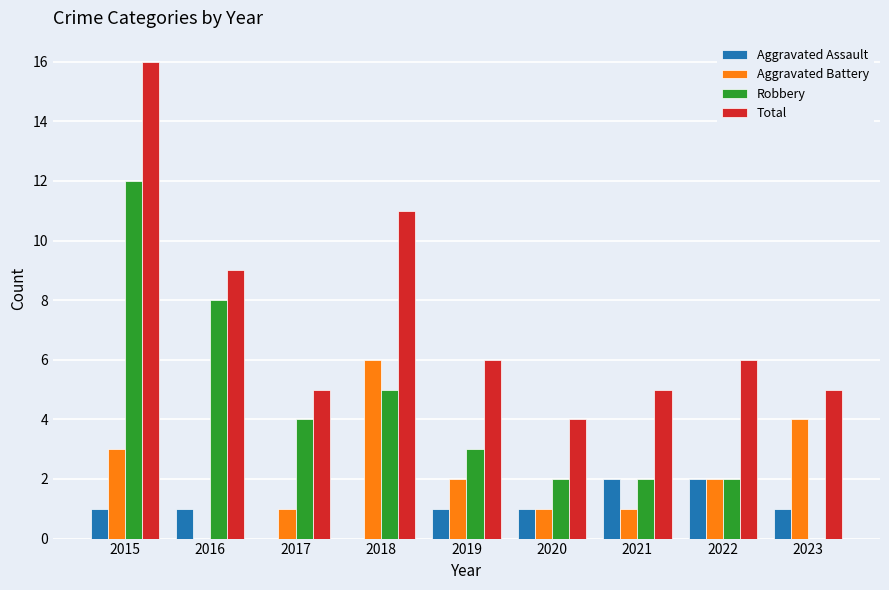

Between 2015 and 2016, which series saw the biggest shift?

Total